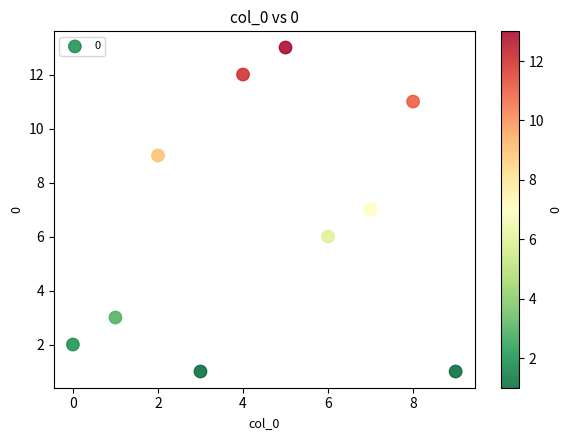

What is the range of Y values (max minus min)?

12